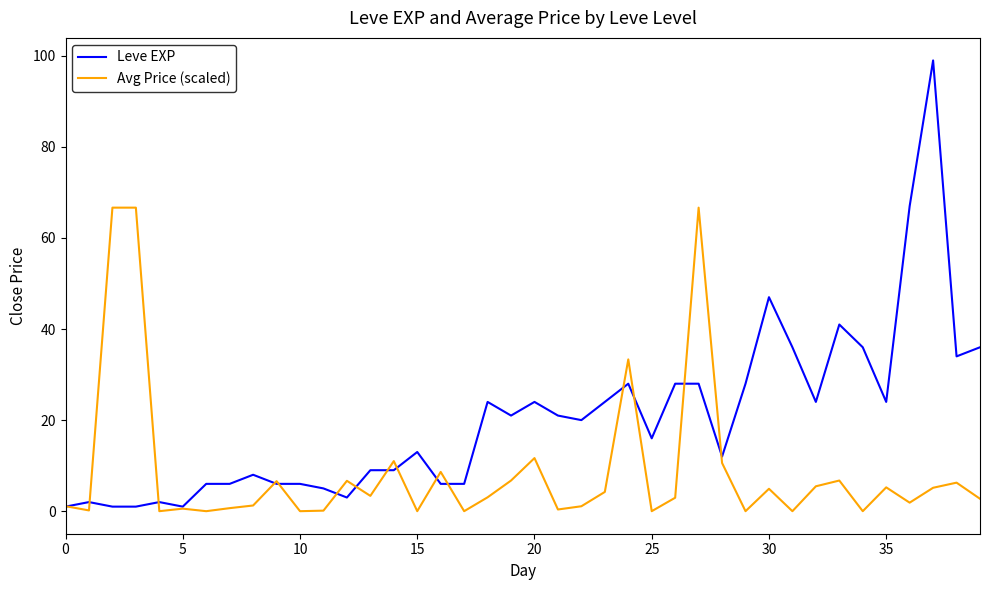

Rank the series by their maximum value, from lowest to highest.

Avg Price (scaled), Leve EXP